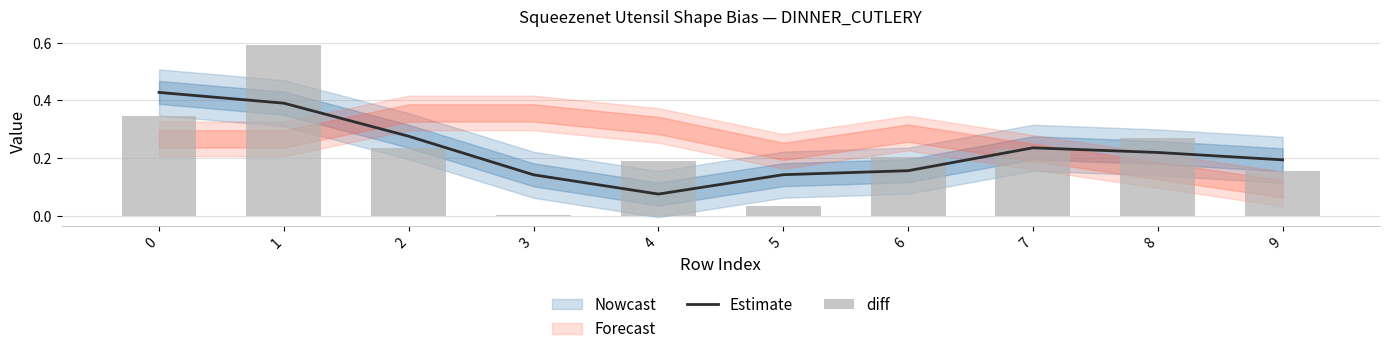

True or false: Estimate has a value of 0.1 at 5.

True